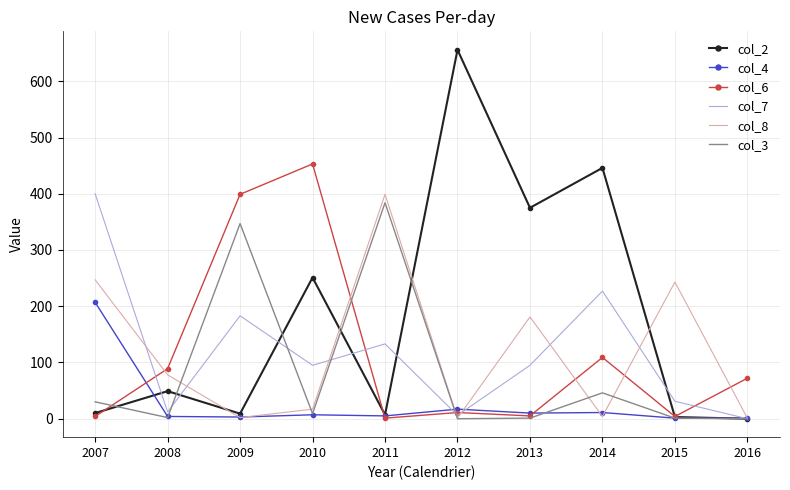

Is the value of col_4 at 2014 greater than the value of col_2 at 2010?

No